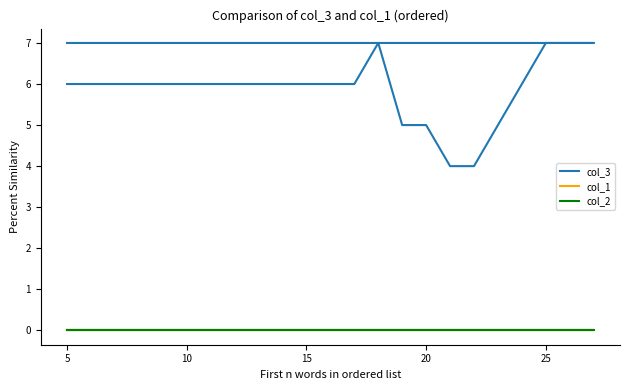

True or false: col_1 and col_2 intersect in this chart.

False